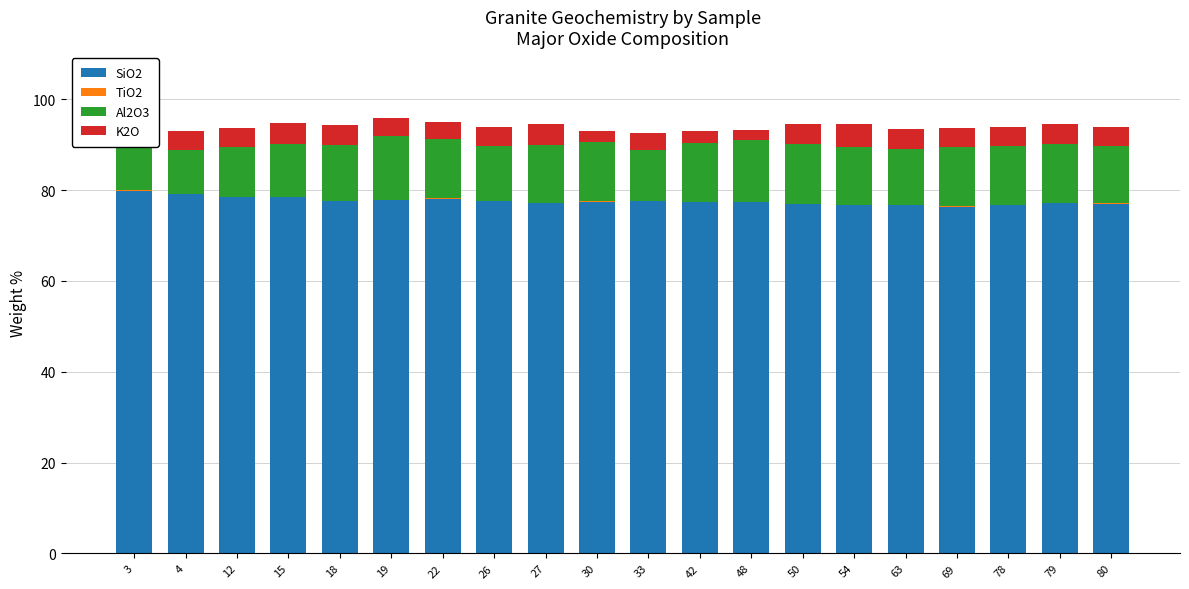

List the series in order of their peak value, highest first.

SiO2, Al2O3, K2O, TiO2